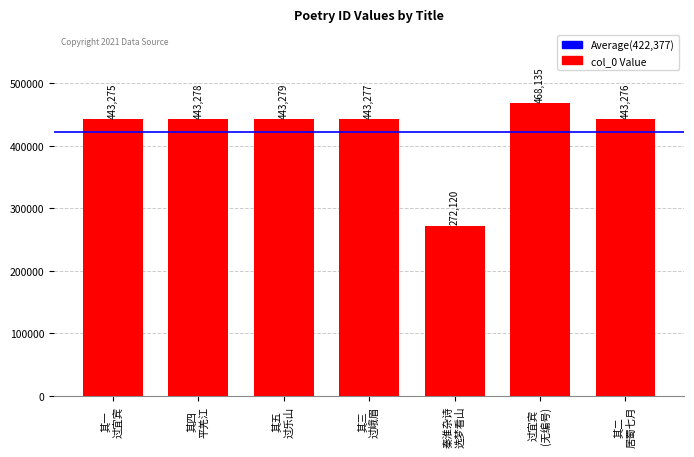

Does the chart contain stacked bars?

No